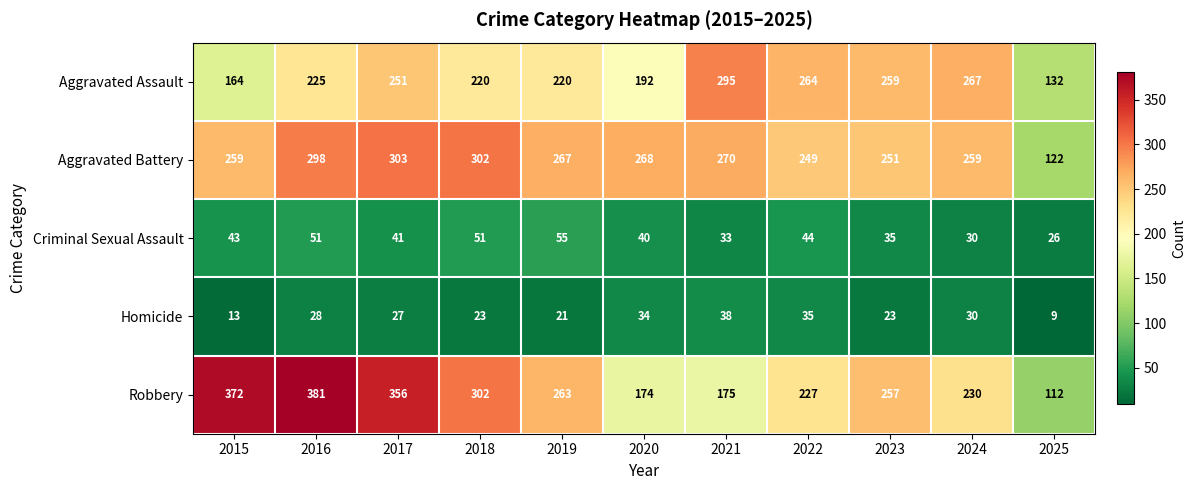

What value does the Aggravated Assault series have at 2016?

225